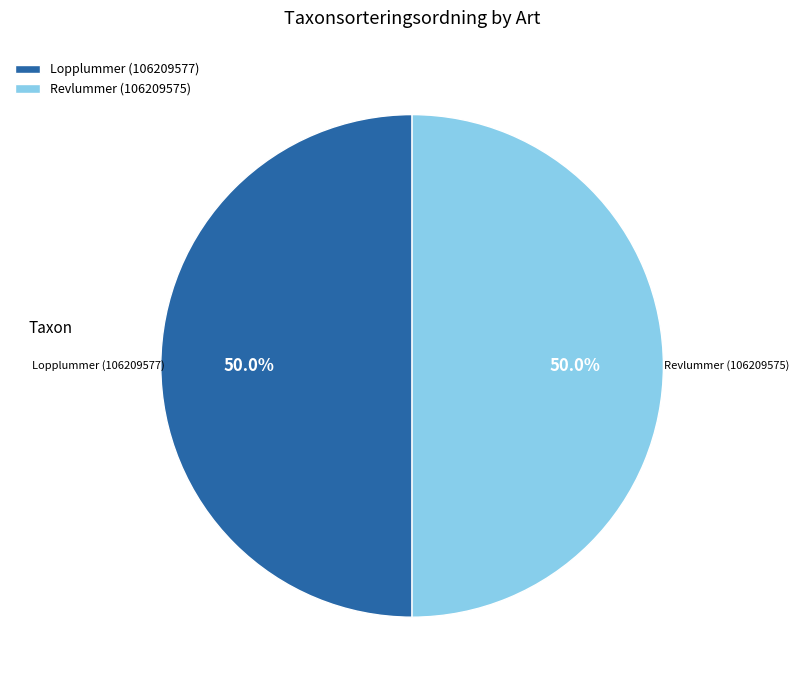

To the nearest percent, what portion does Lopplummer (106209577) represent?

50%